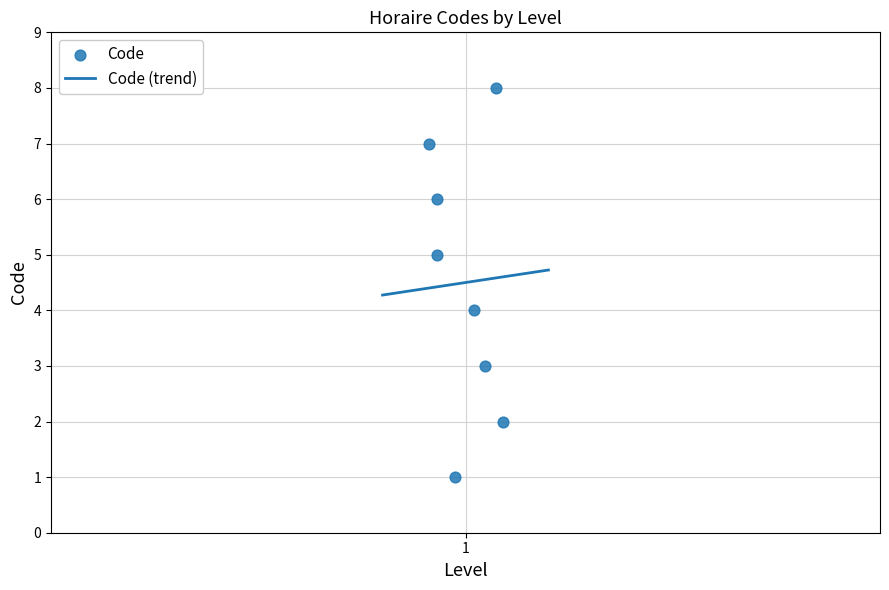

What is the highest value of the Code (trend) series?

4.7